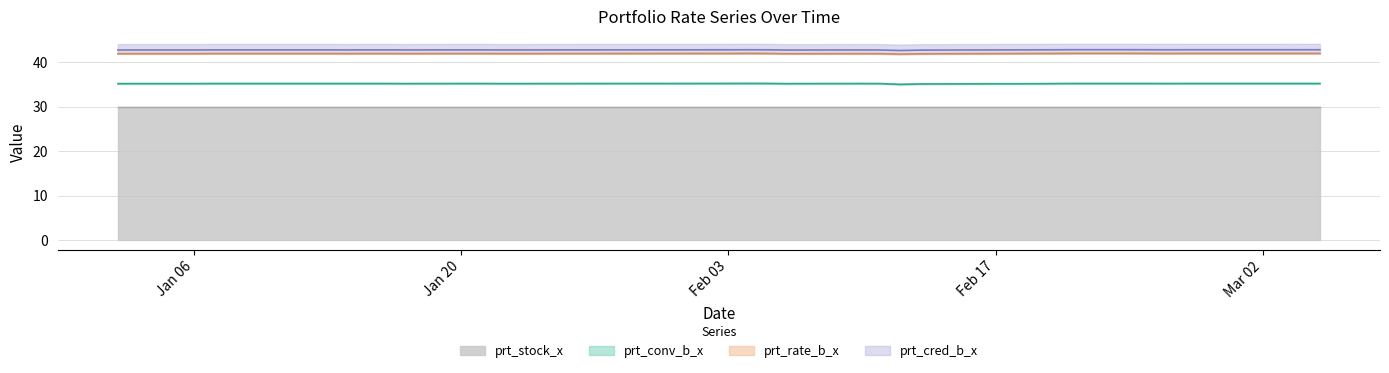

In prt_conv_b_x, how many points are lower than both neighbors (excluding endpoints)?

4